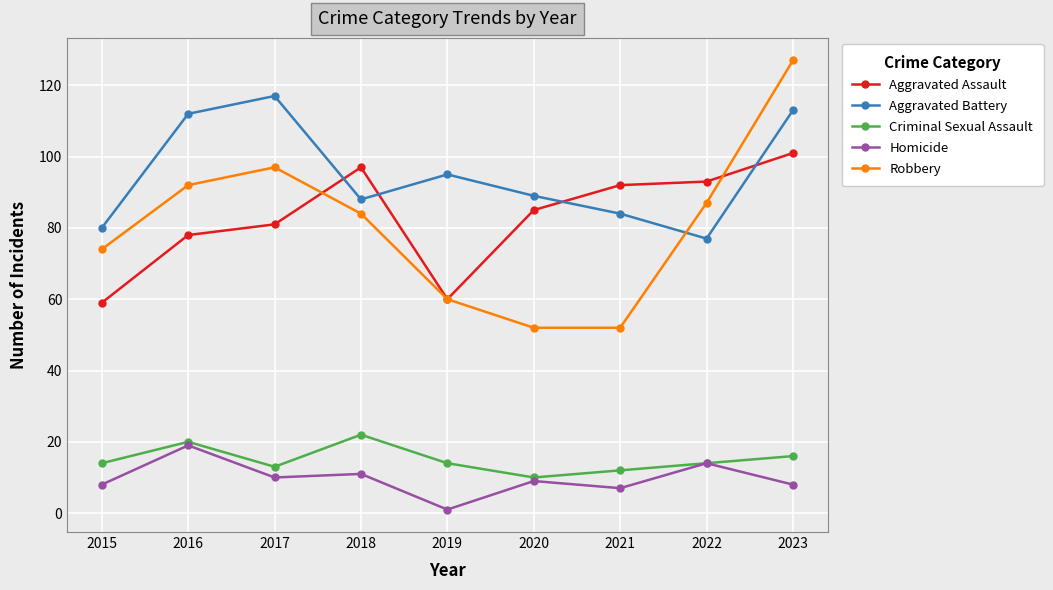

What is the greatest value displayed?

127